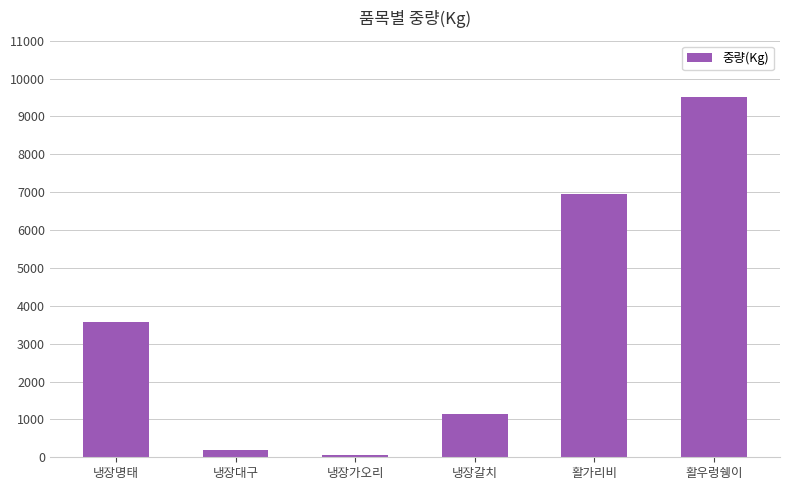

Which has a higher value, 냉장명태 or 냉장대구?

냉장명태